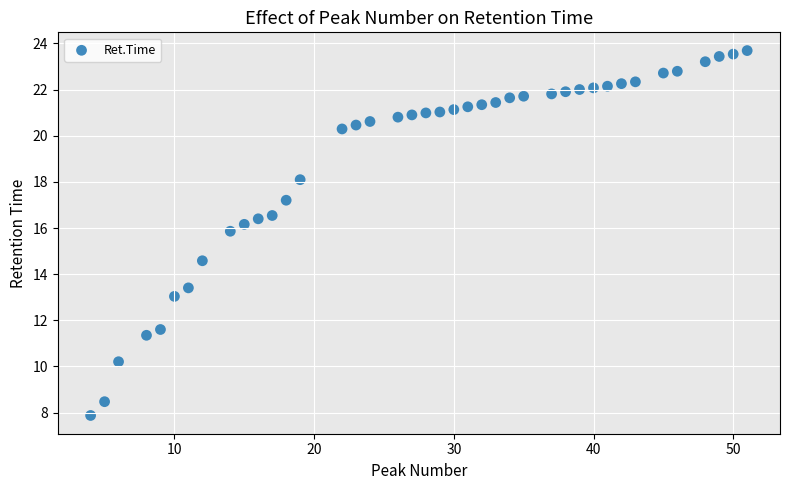

What Y value in the scatter plot is closest to 15?

14.6